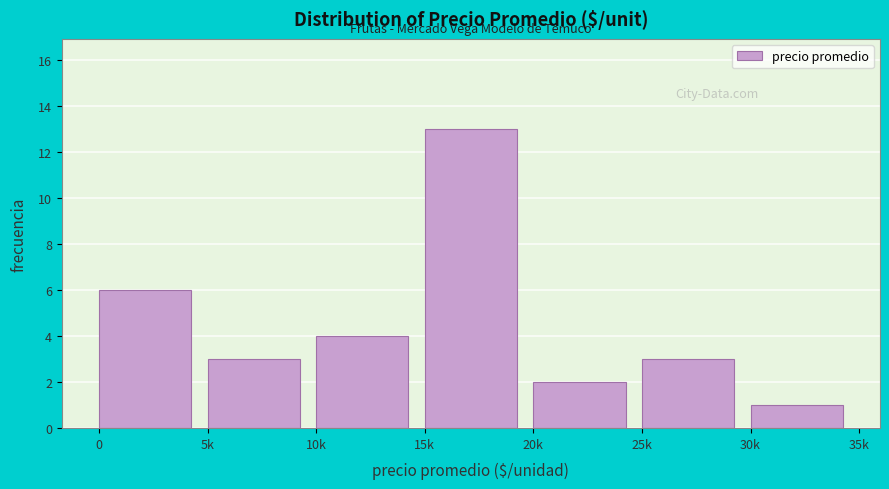

Reading left to right, list all the values displayed in this chart.

0=6	5k=3	10k=4	15k=13	20k=2	25k=3	30k=1